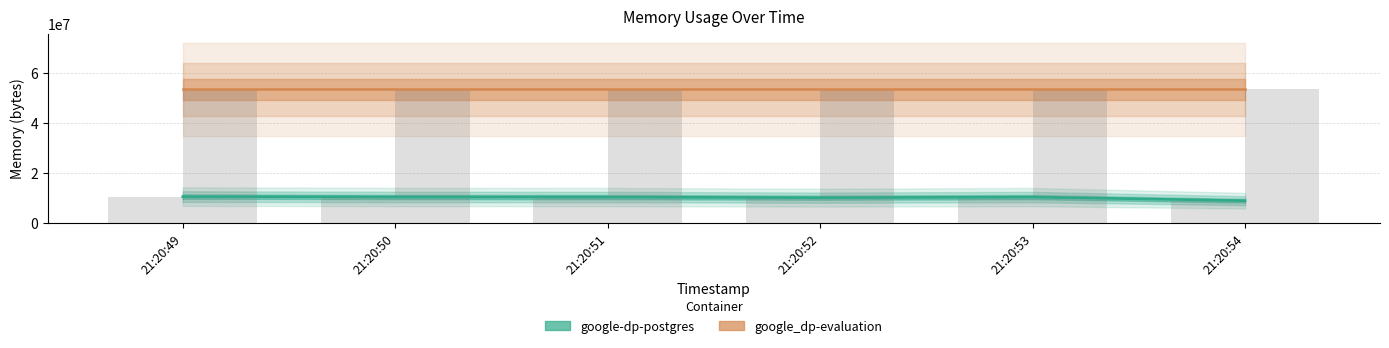

What is the value of the google-dp-postgres bar at the 6th from the left?

8937472